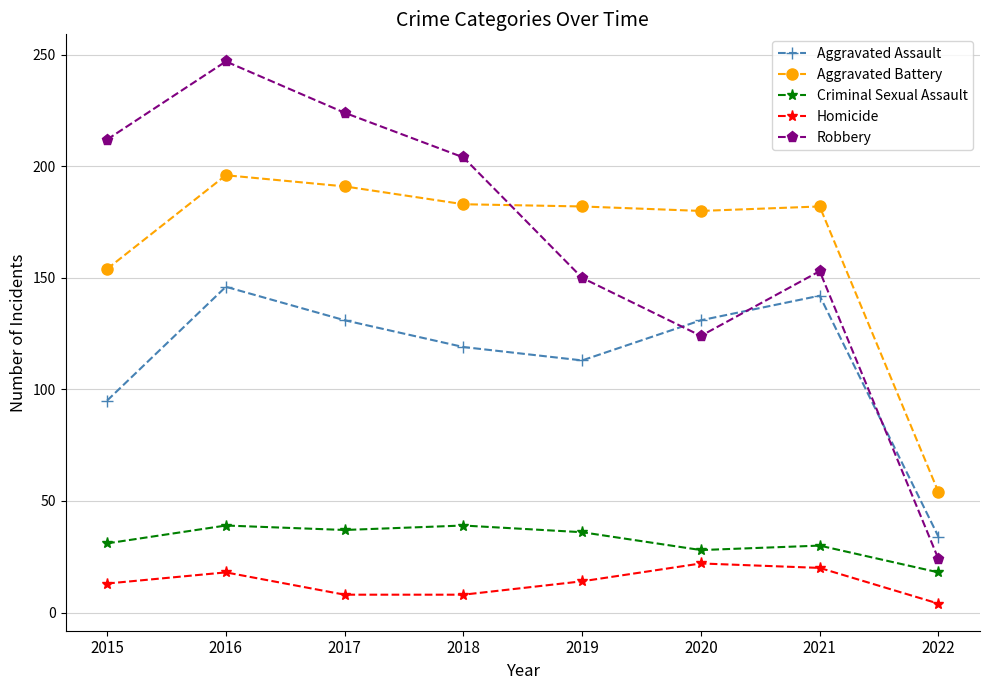

True or false: Aggravated Assault has more than 0 interior local peaks.

True